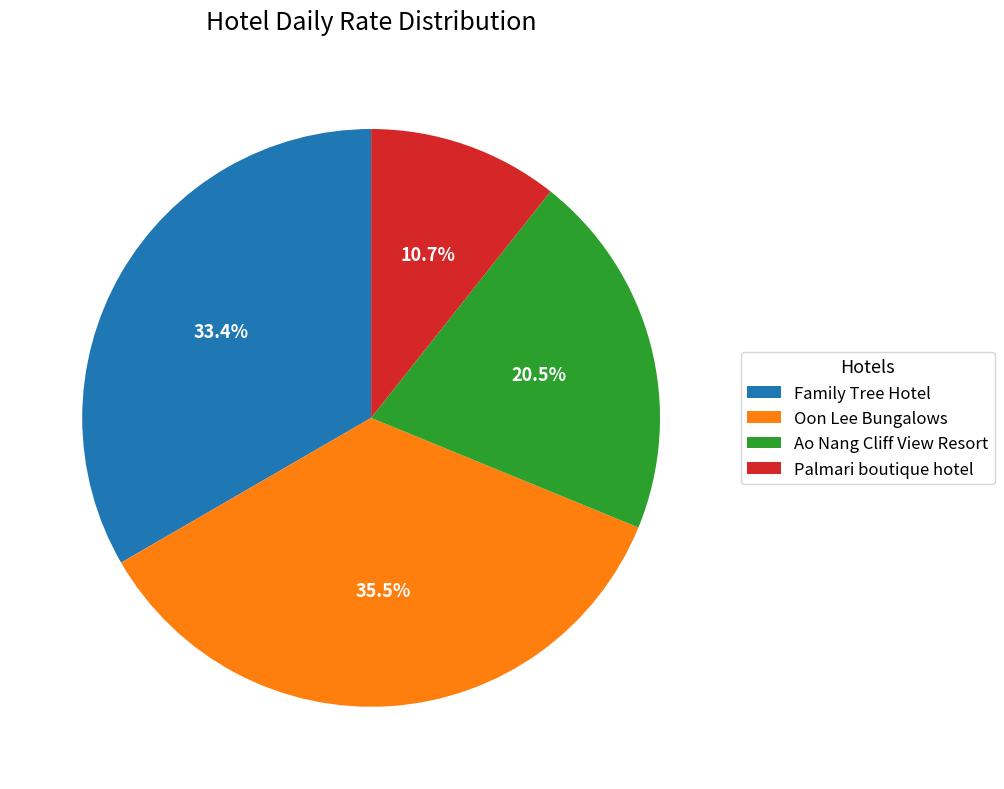

Which has a higher value, Oon Lee Bungalows or Palmari boutique hotel?

Oon Lee Bungalows